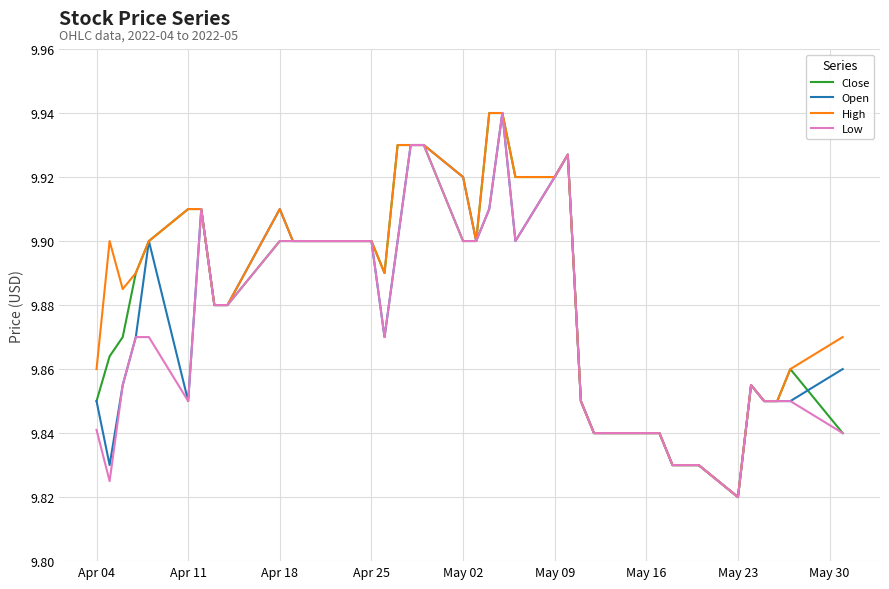

What are all the series names shown in the legend?

Close, Open, High, Low